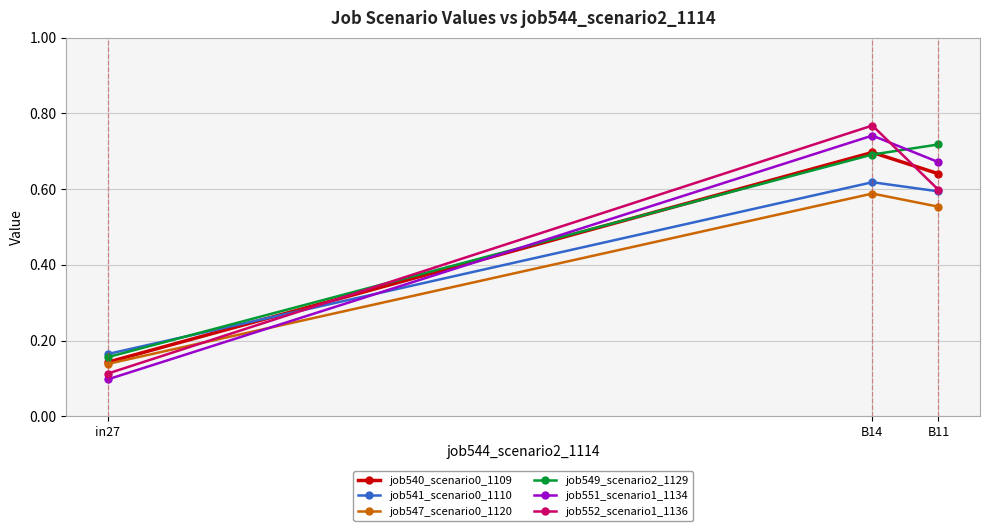

What is the label of the 1st point from the right?

B11